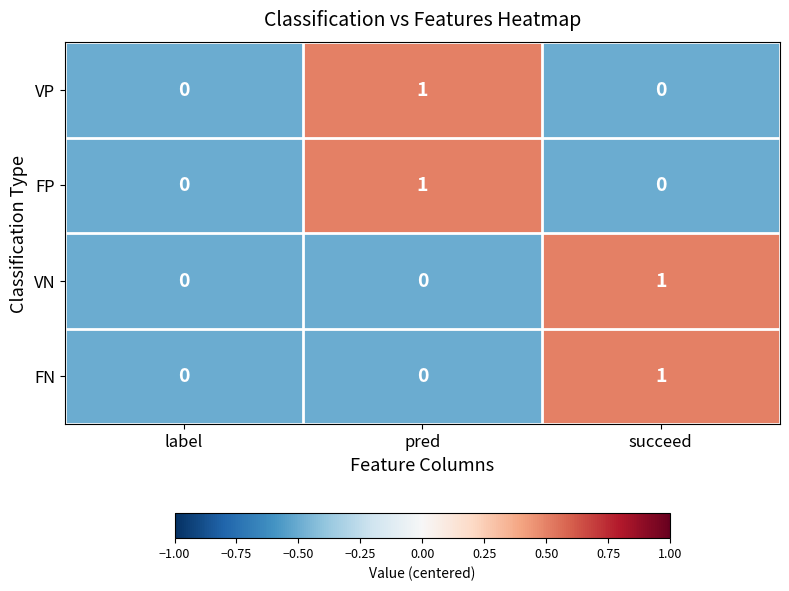

Which category has the highest value in the FN series?

succeed